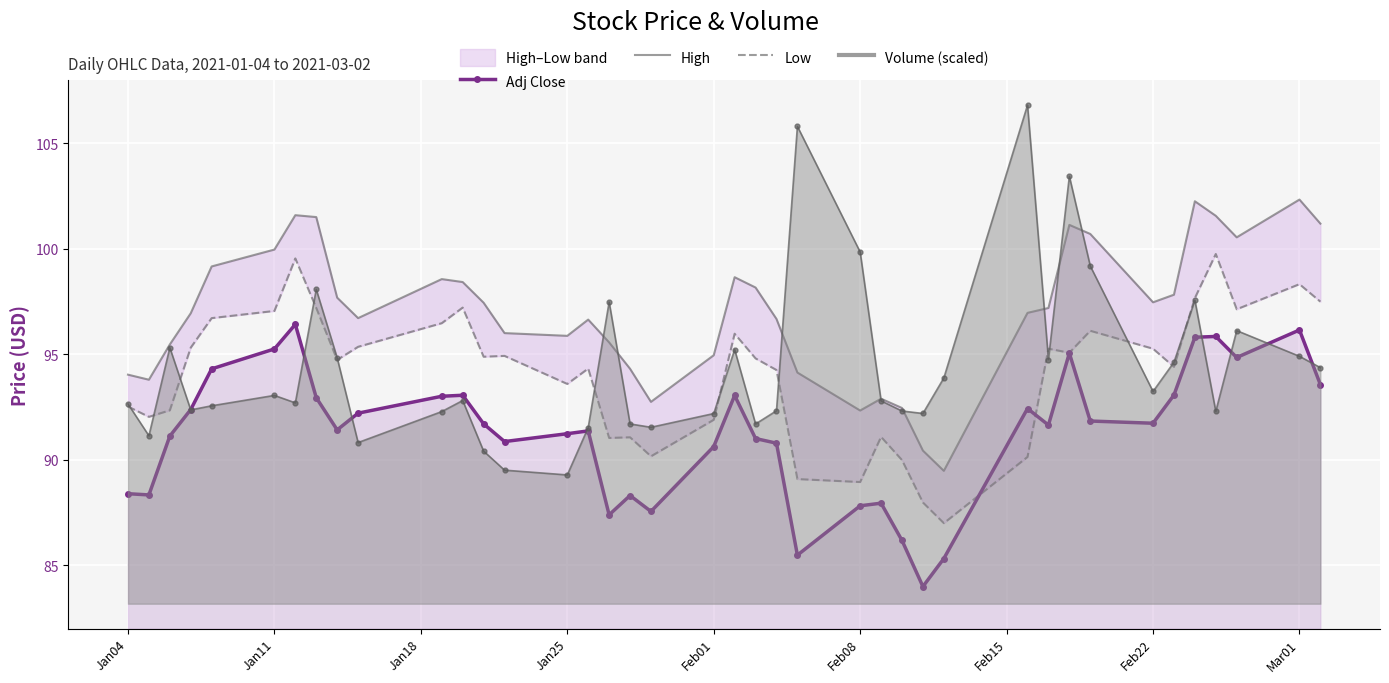

What is the value of the Adj Close point at the 9th from the left?

91.4